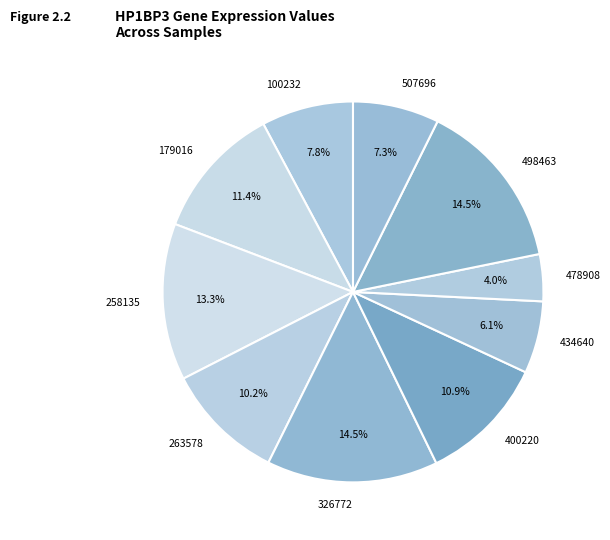

Is there a majority slice in this chart?

No